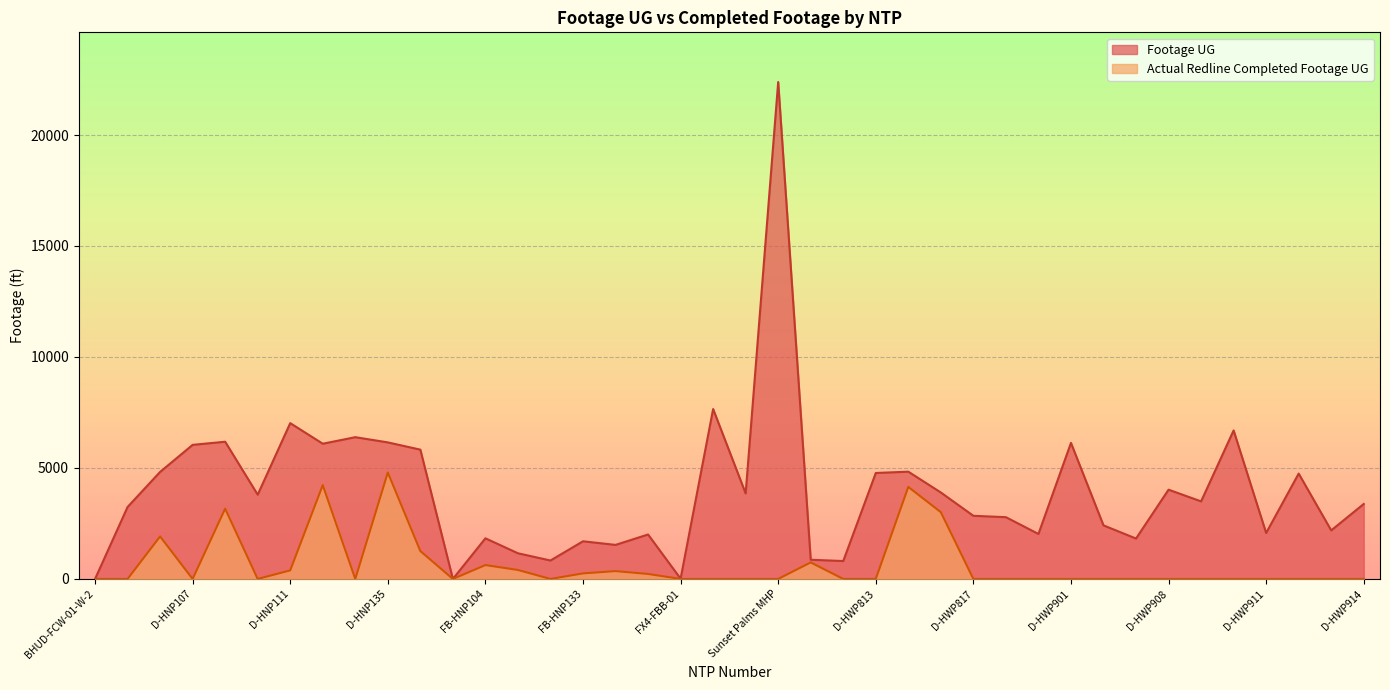

True or false: Footage UG and Actual Redline Completed Footage UG cross at least once.

False